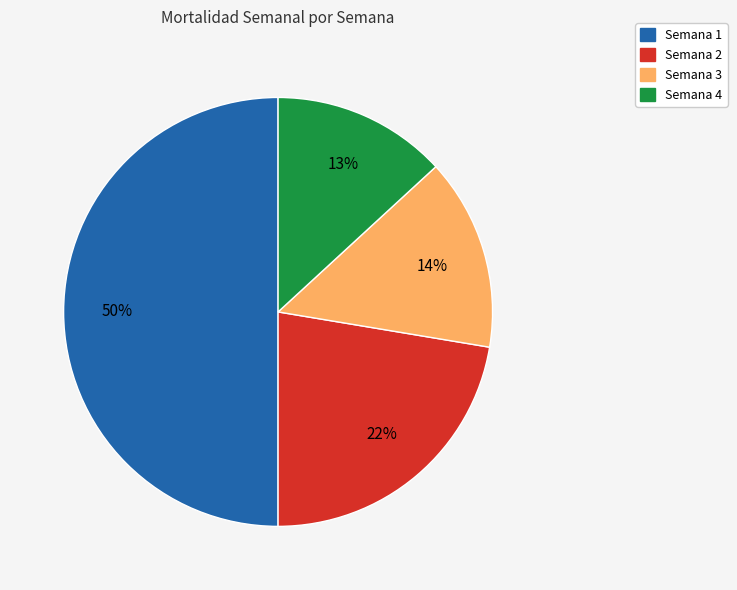

To the nearest percent, what is the difference between the largest and smallest slice percentages?

37%